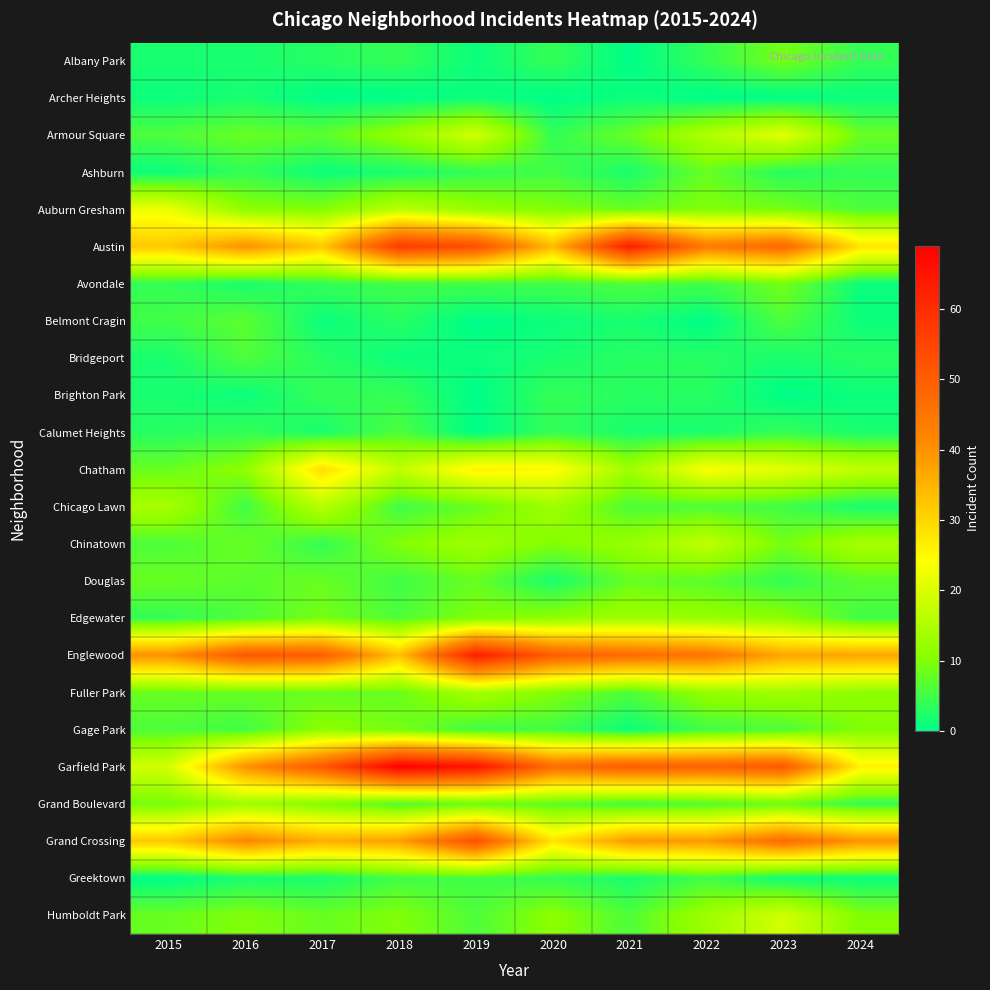

What is the maximum value shown in the chart?

69